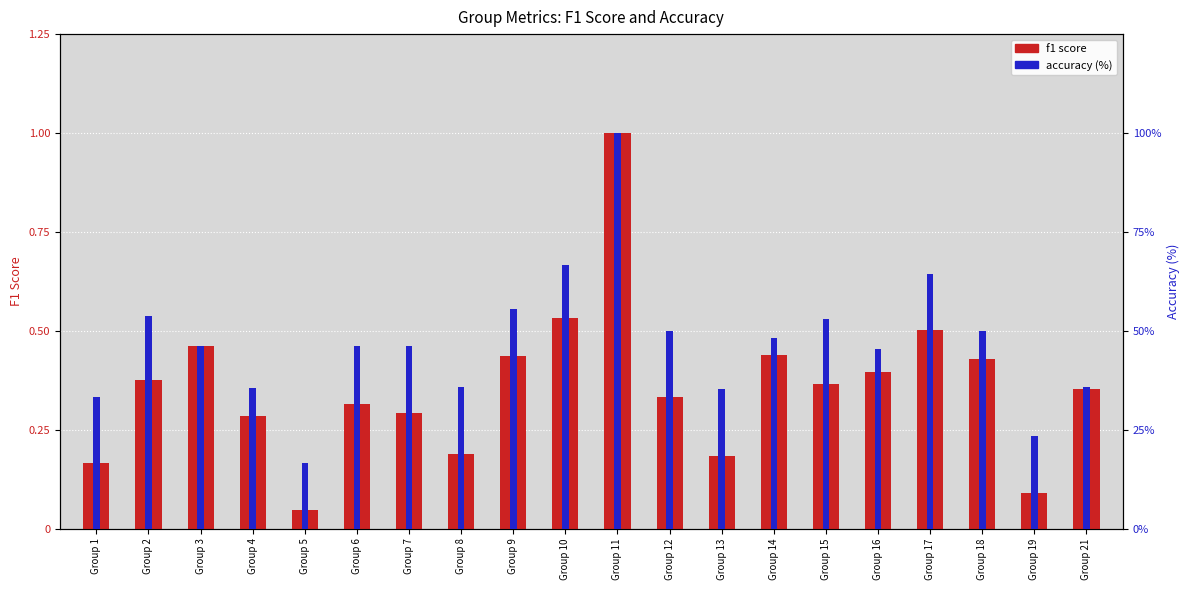

How many bars are there in total?

40